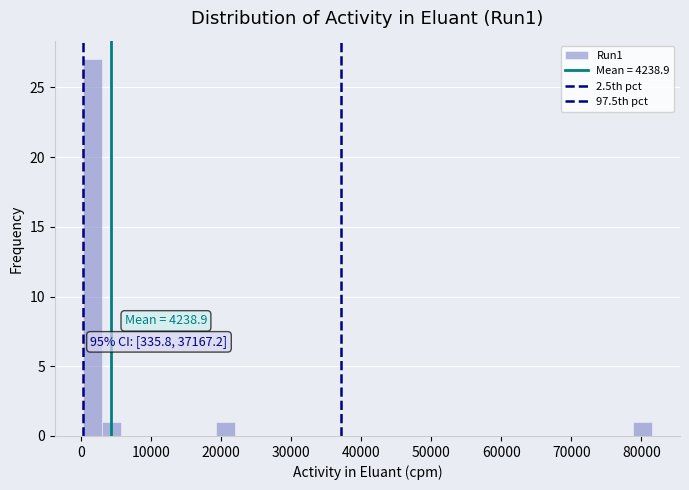

Around what value on the x-axis is the tallest bar? Give the approximate position of its centre, as read against the axis.

2000